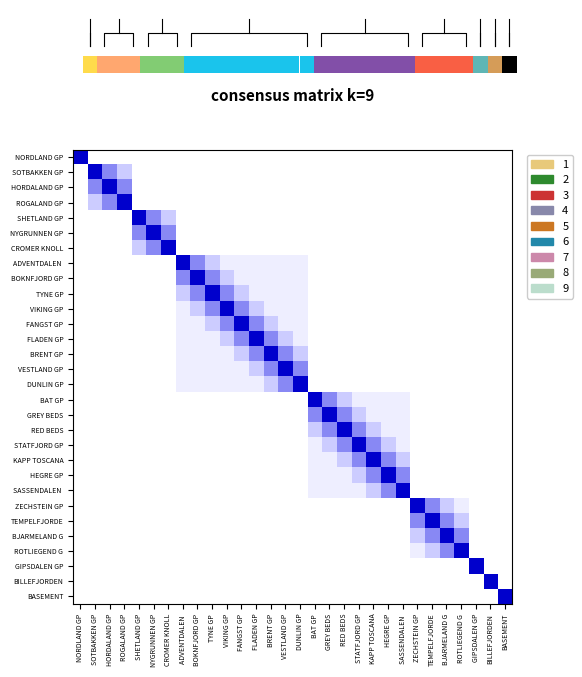

How many positive values does the VIKING GP series have?

9